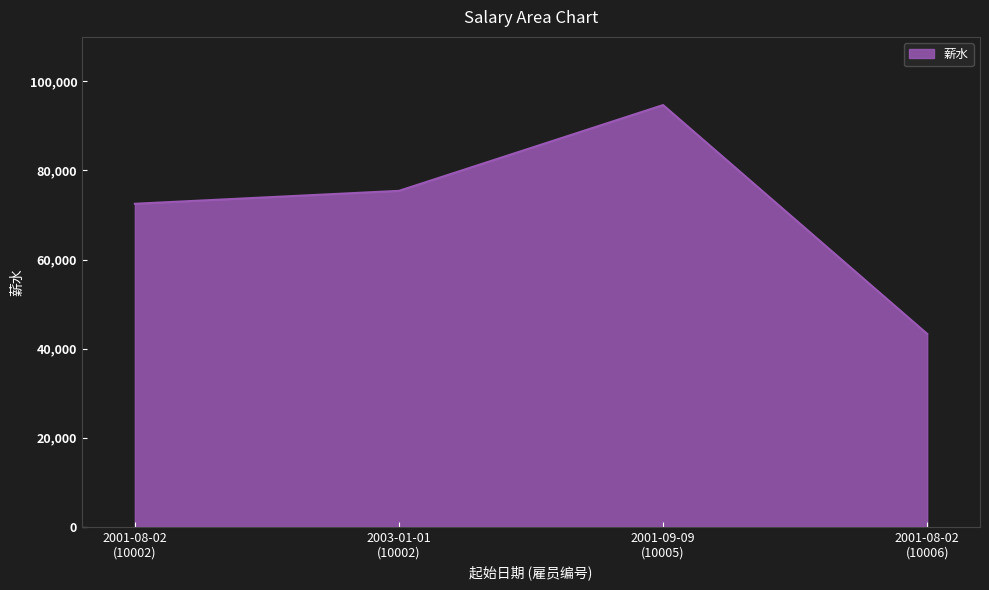

What is the sum of all values?

285962